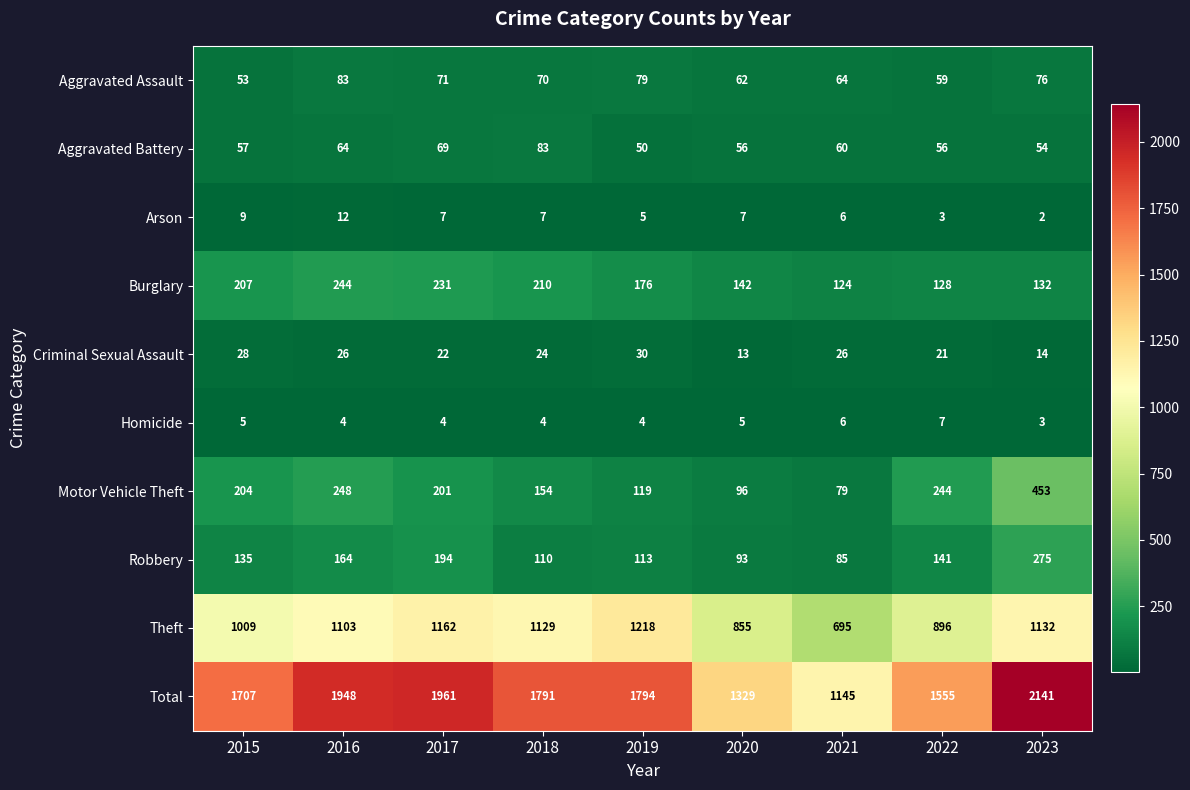

What is the total value across all series at 2016?

3896